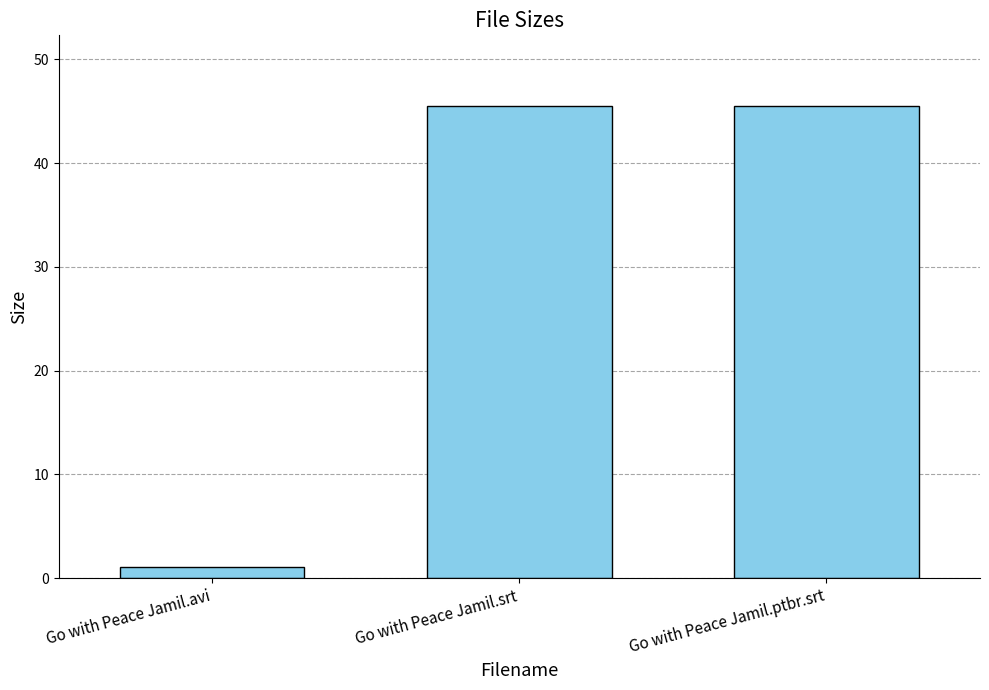

At which label does the data first exceed 45?

Go with Peace Jamil.srt